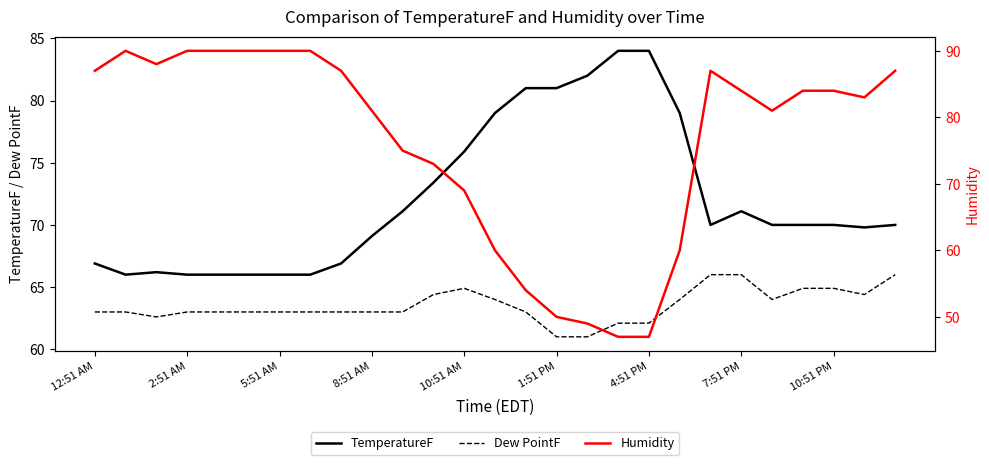

True or false: TemperatureF and Dew PointF intersect in this chart.

False